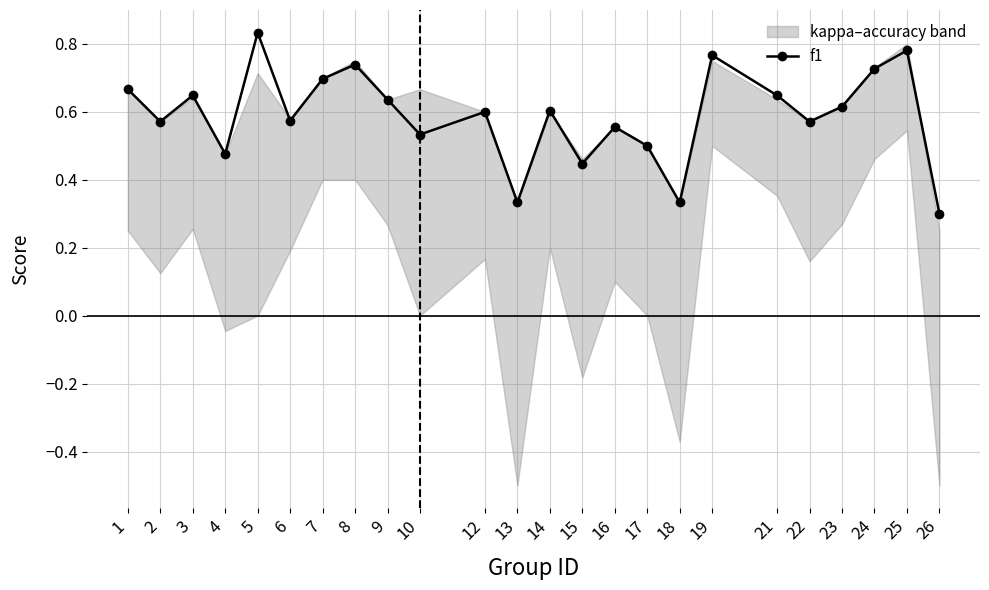

Rank the categories by value from lowest to highest.

26, 13, 18, 15, 4, 17, 10, 16, 2, 22, 6, 12, 14, 23, 9, 21, 3, 1, 7, 24, 8, 19, 25, 5